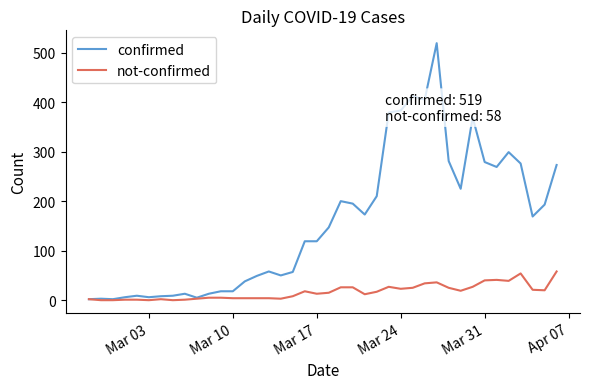

List the series in order of their overall mean, highest first.

confirmed, not-confirmed